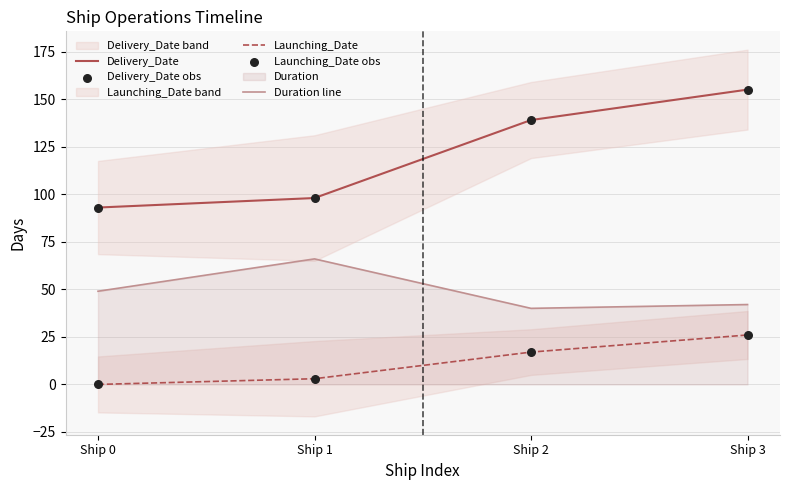

The Duration line series shows 49 at Ship 0. True or false?

True